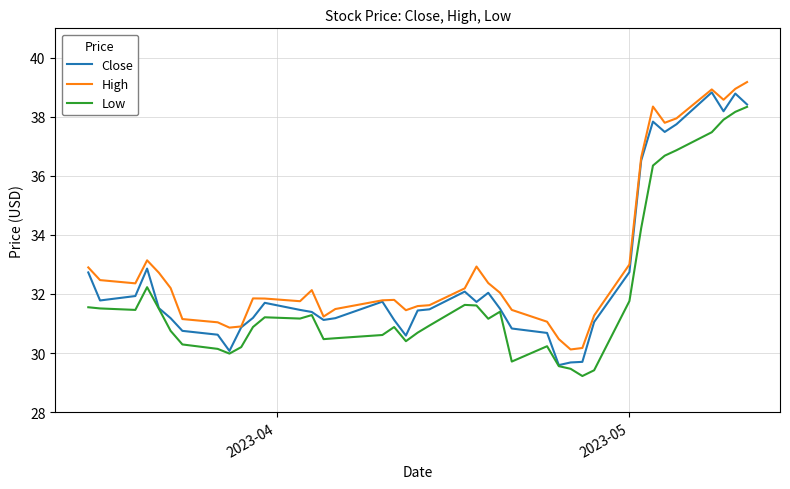

List the series in order of their overall mean, lowest first.

Low, Close, High